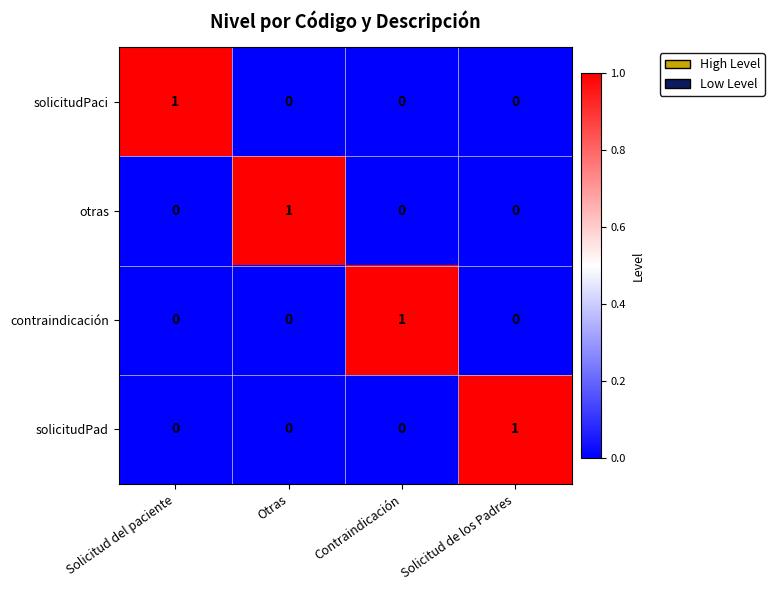

At how many categories does at least one series exceed 0?

4